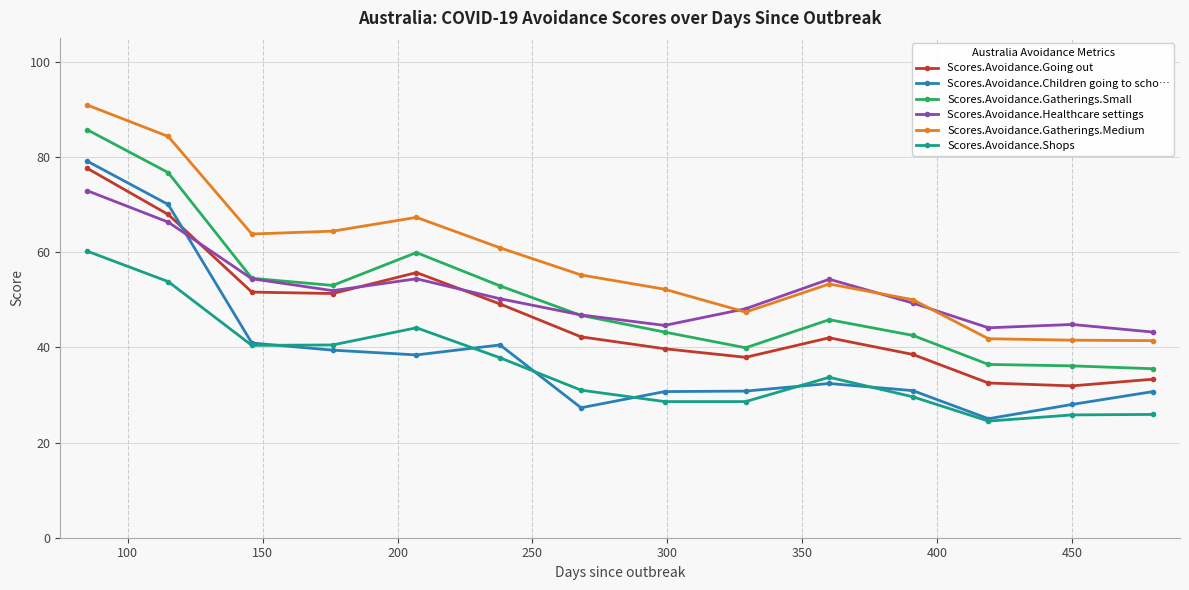

What is the value of the Scores.Avoidance.Healthcare settings point at the 2nd from the left?

66.3